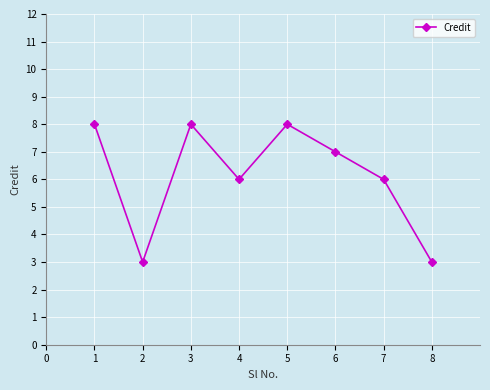

Reading left to right, transcribe all the data shown in this chart.

8	3	8	6	8	7	6	3